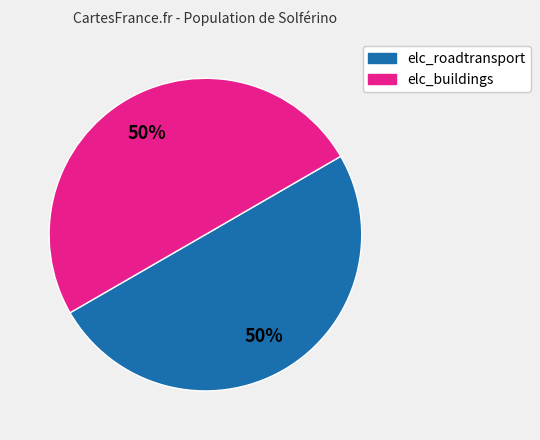

To the nearest percent, what portion does elc_roadtransport represent?

50%